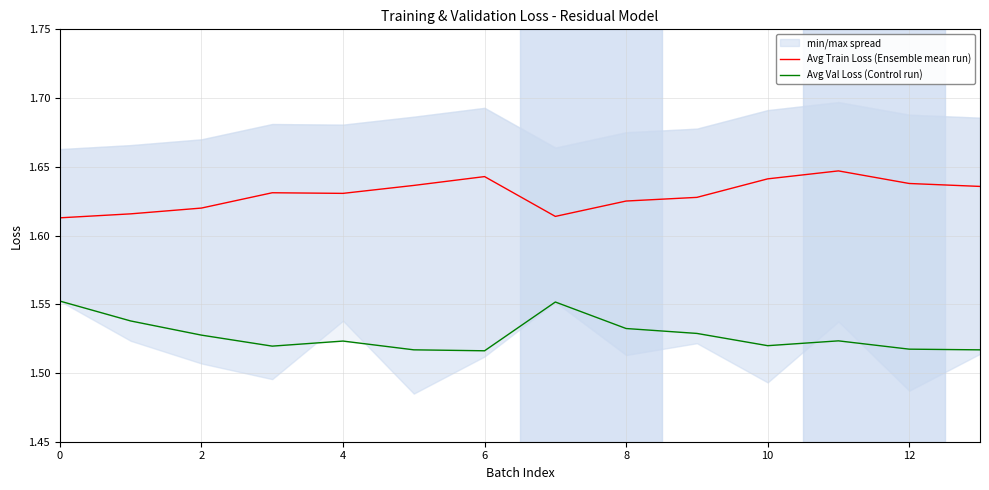

At 11, list the series in order from largest to smallest.

Avg Train Loss (Ensemble mean run), Avg Val Loss (Control run)